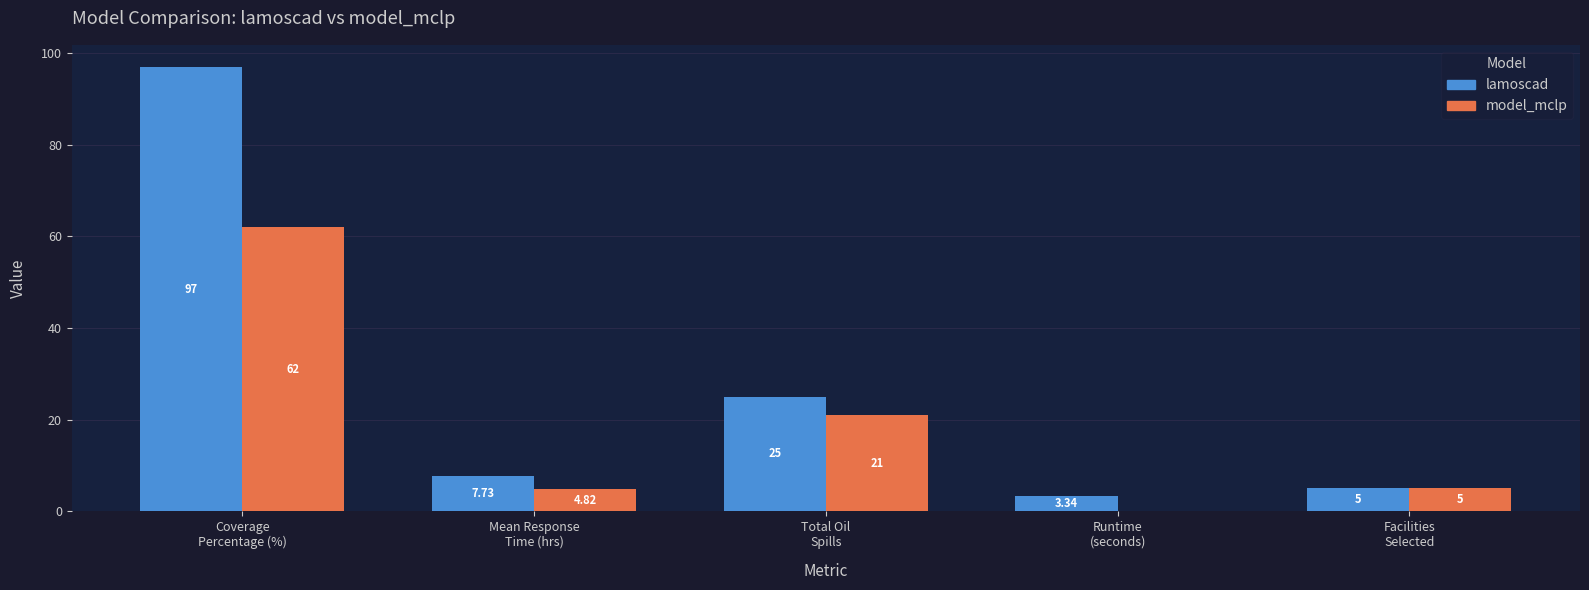

At which label is model_mclp closest to 31?

Total Oil
Spills